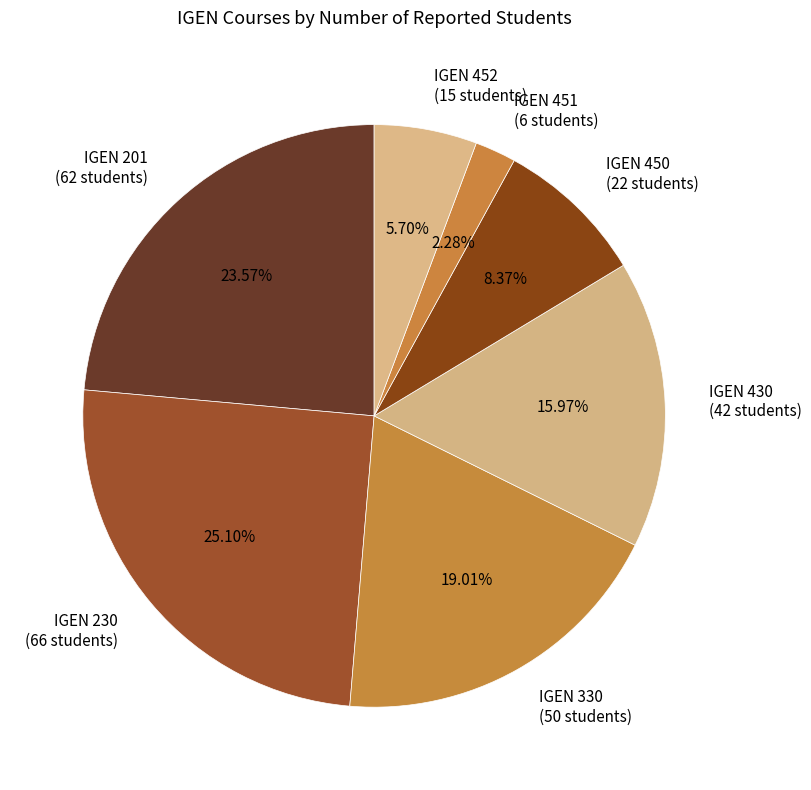

Which slice is the smallest?

IGEN 451 (6 students)